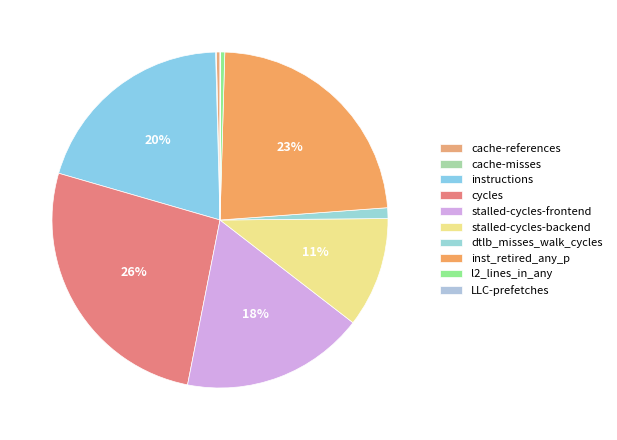

How many segments does this pie chart have?

10